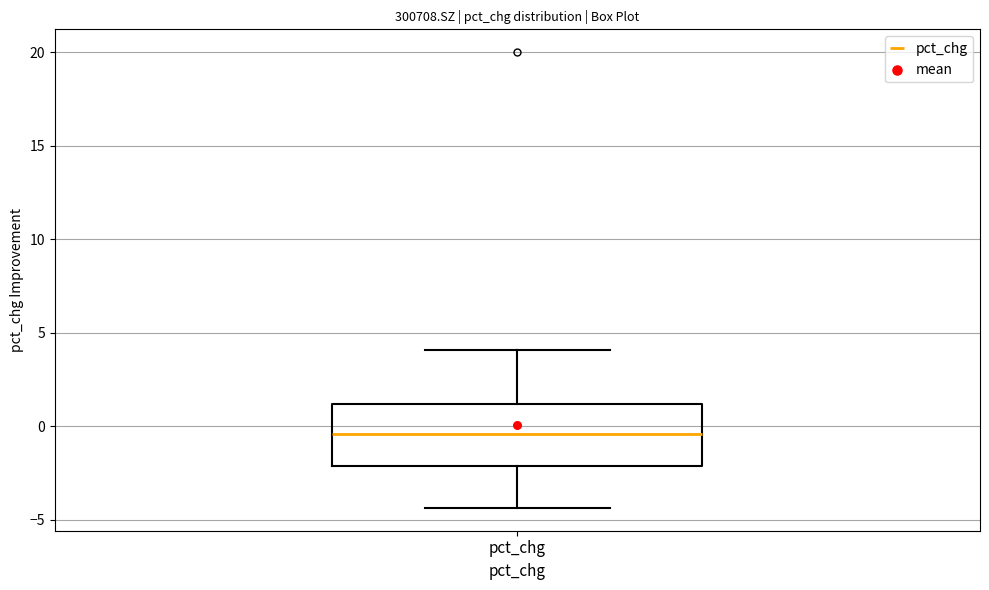

Read this box plot against the y-axis: the position of the median line, the range covered by the box, and the ends of both whiskers. The values are not printed on the chart, so give them approximately, as read against the axis.

median -0.5, box -2.0 to 1.0, whiskers -4.5 to 4.0